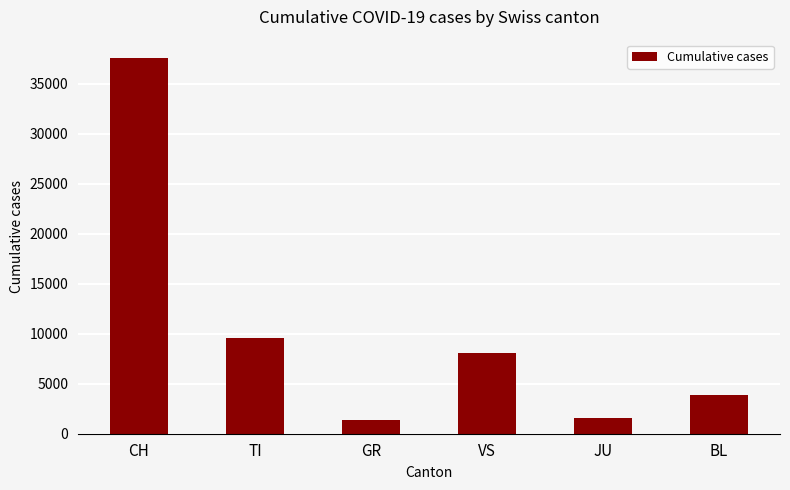

What is the smallest value displayed?

1409